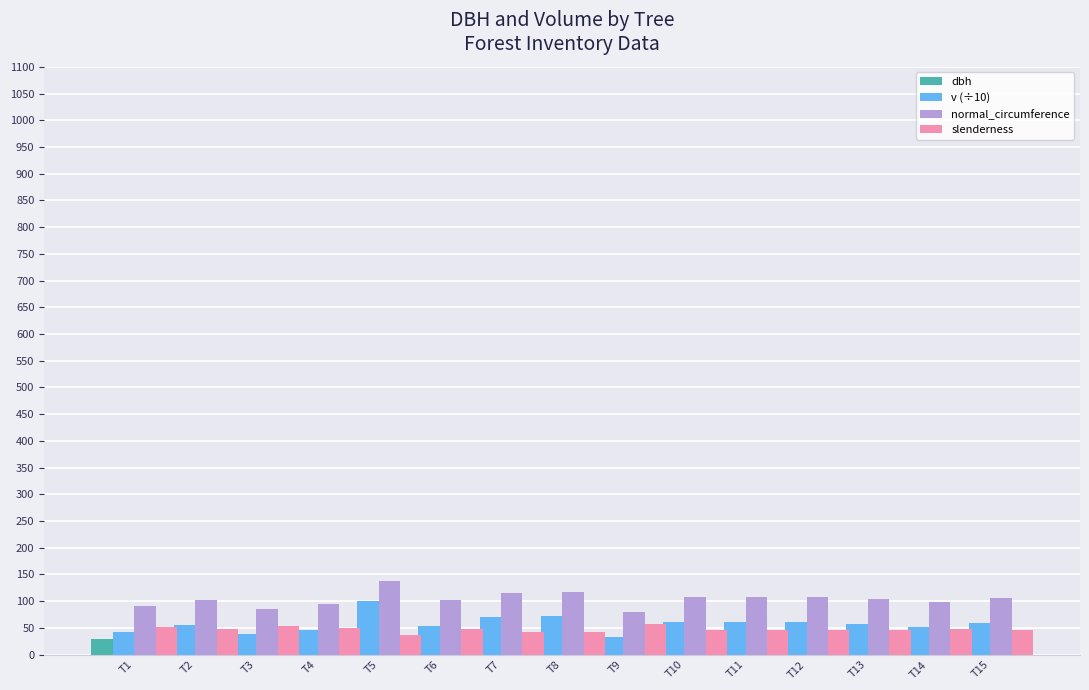

True or false: slenderness has a value of 43.1 at T8.

True